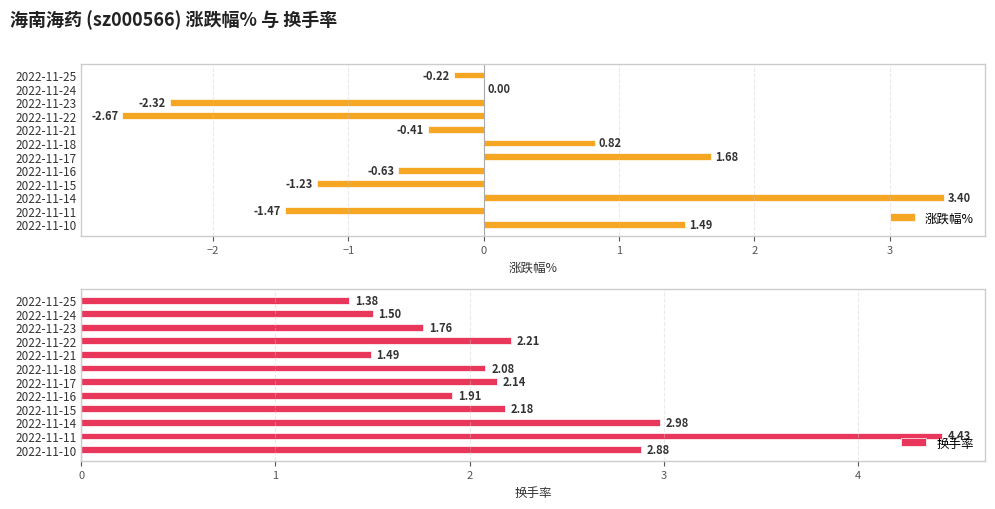

What is the sum of all 涨跌幅% values?

-1.6